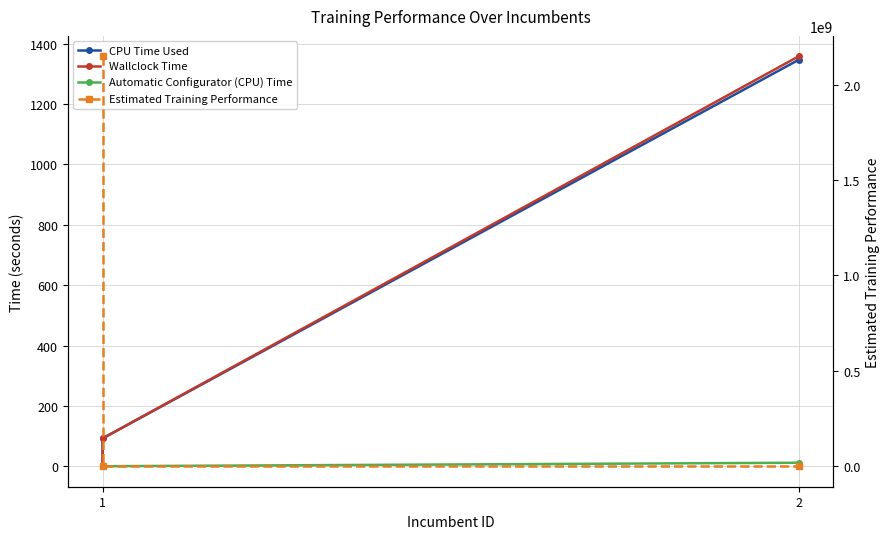

Is it true that Estimated Training Performance equals 2147483648.0 at 1?

True